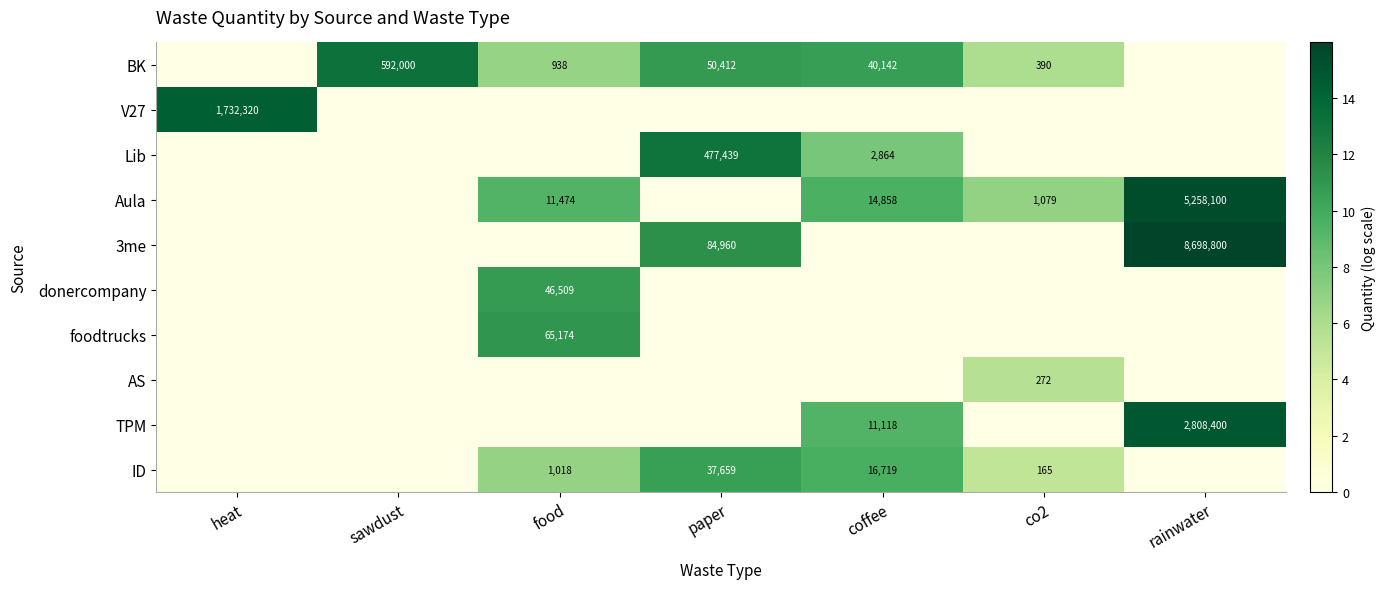

True or false: BK has a value of 1651 at food.

False